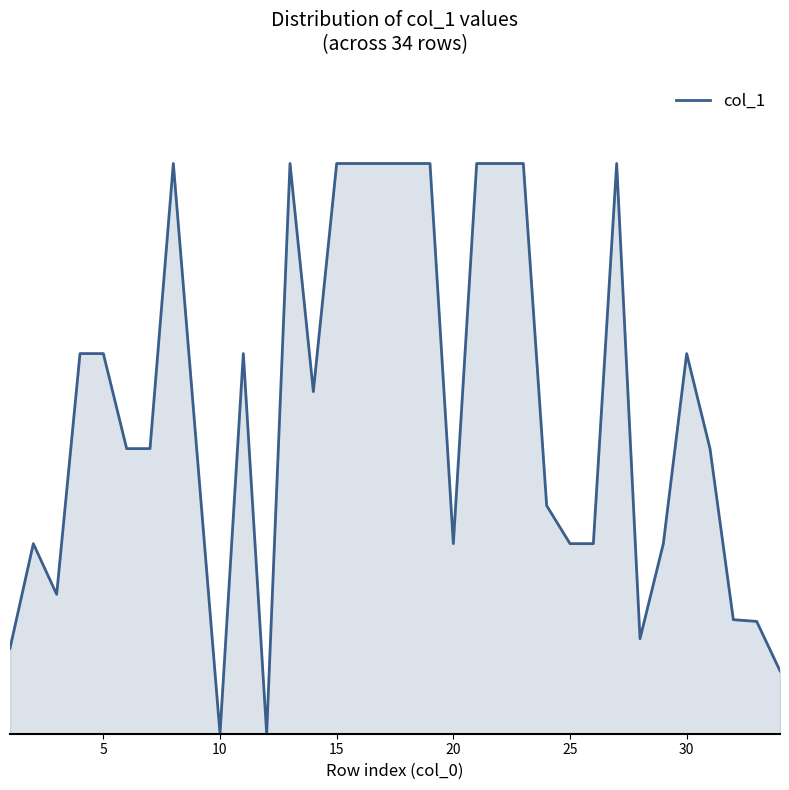

Does the chart display data point markers on the line(s)?

No